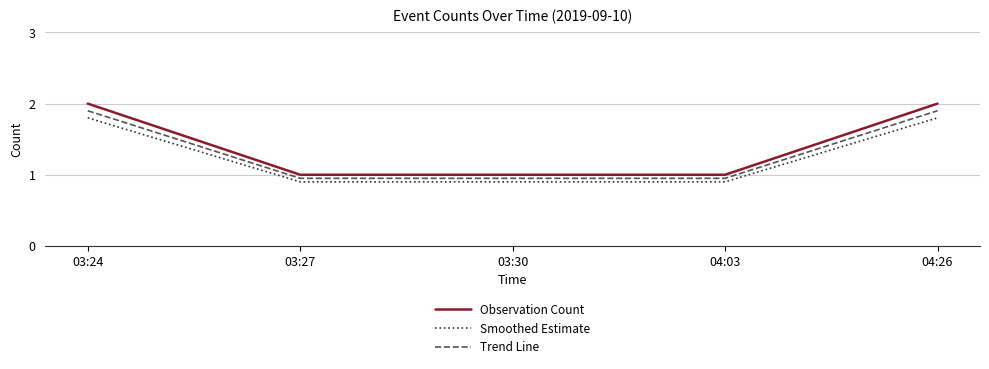

Is the value of Smoothed Estimate at 04:03 greater than the value of Observation Count at 04:03?

No